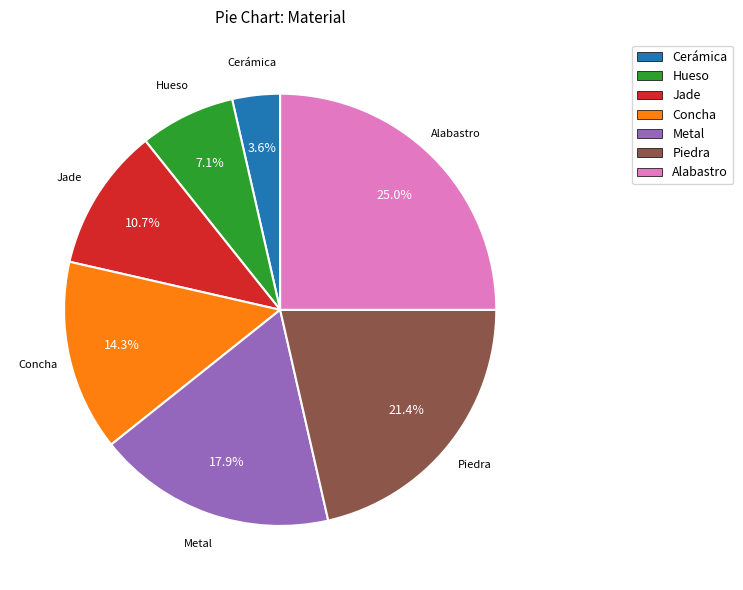

Approximately how many times larger is the value at Alabastro compared to Metal?

1.4